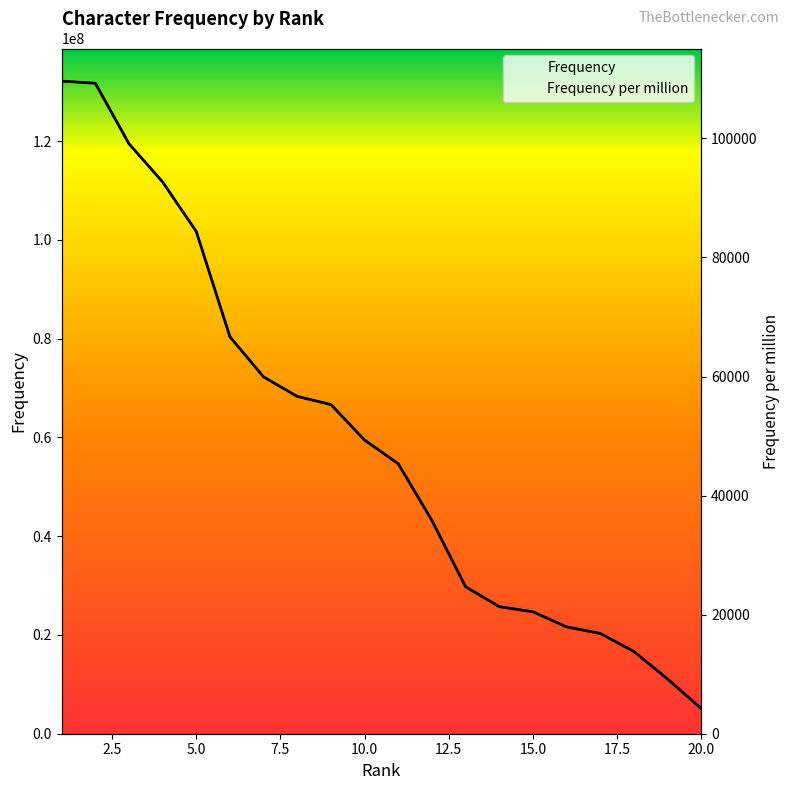

True or false: Frequency per million has more than 0 points higher than both neighbors.

False